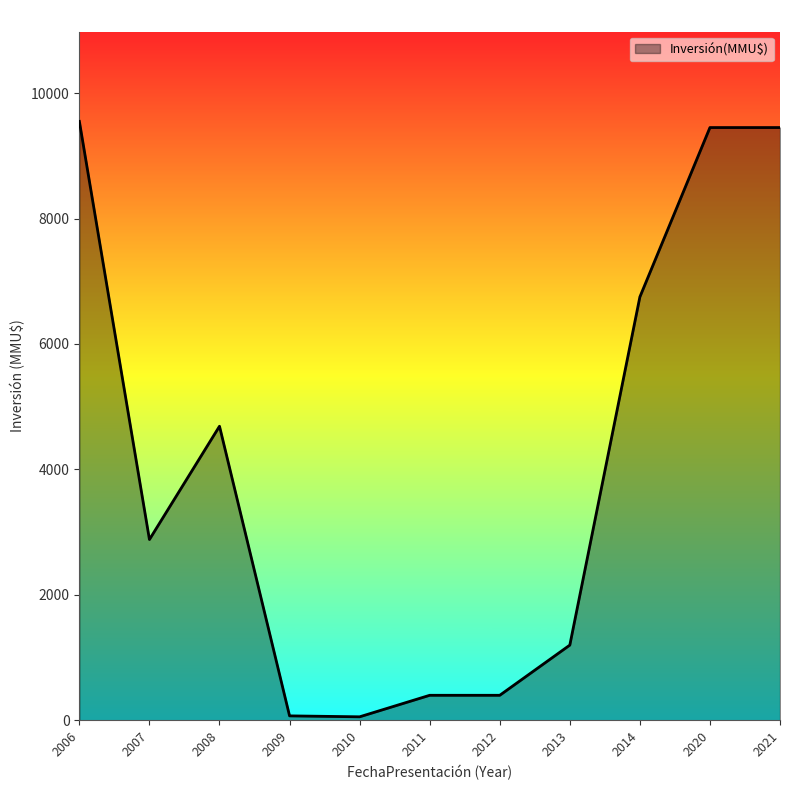

What is the greatest value displayed?

9548